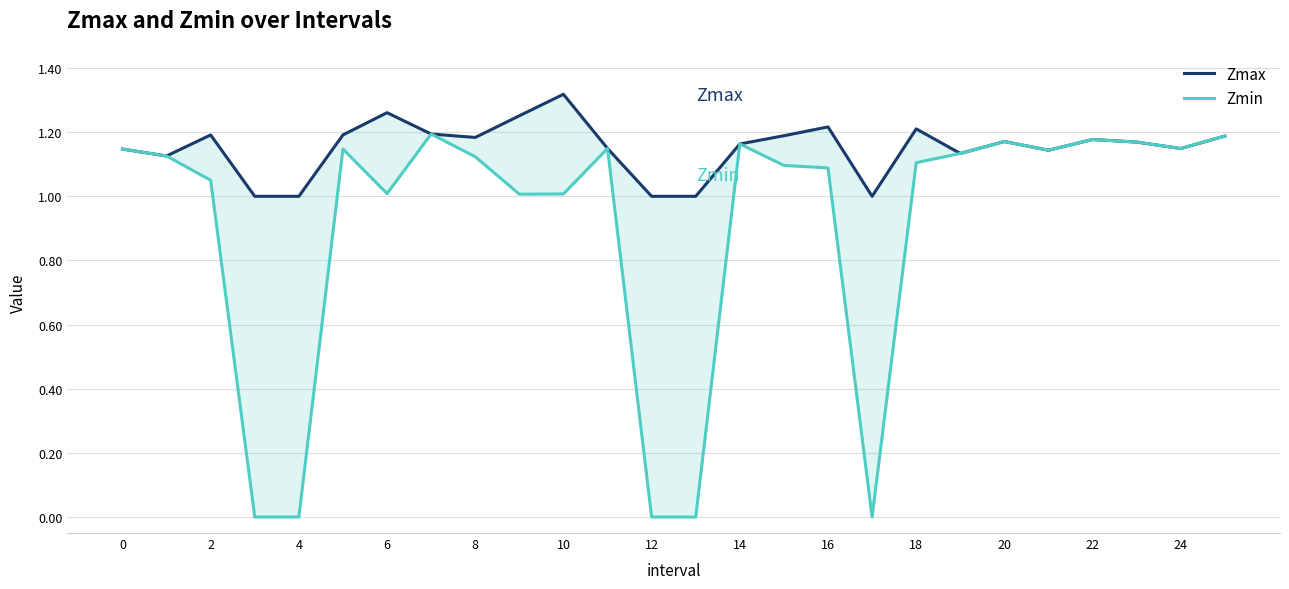

True or false: Zmin has a value of 2.0 at 0.

False